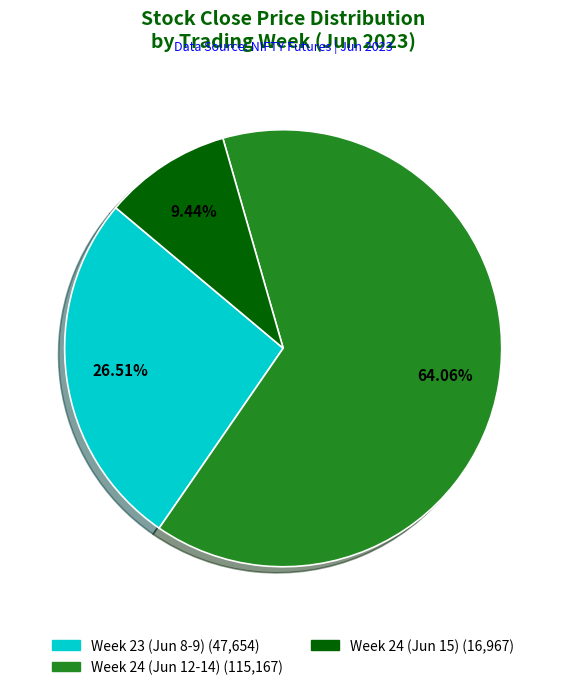

Does any single category account for the majority?

Yes